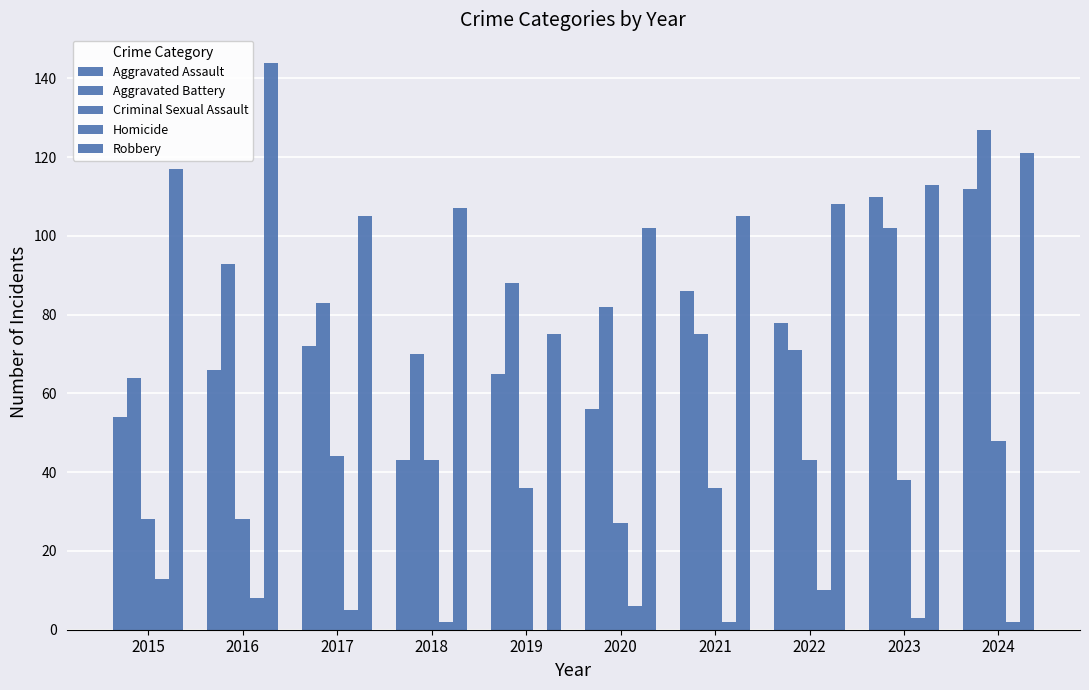

How many distinct data groups are displayed?

5